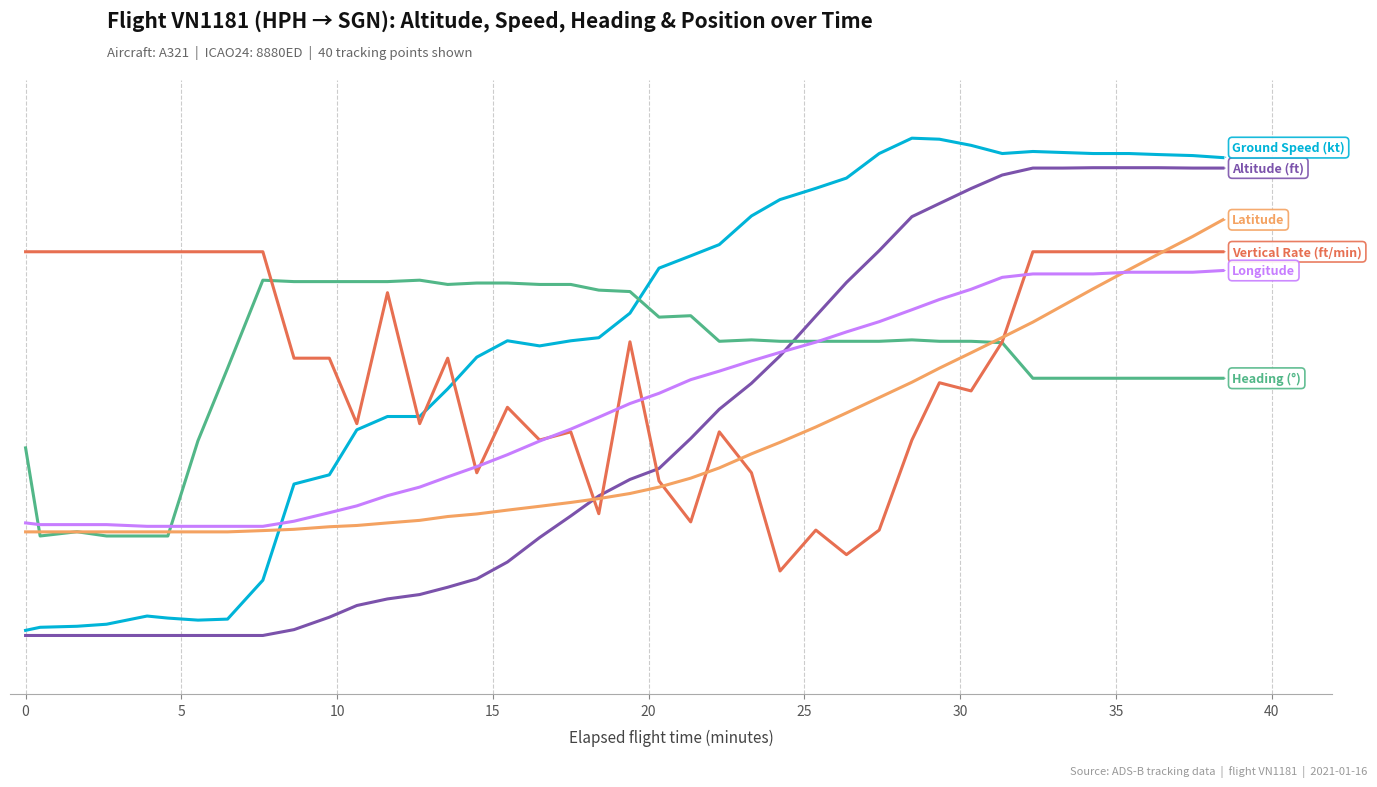

Does the chart have visible grid lines?

Yes